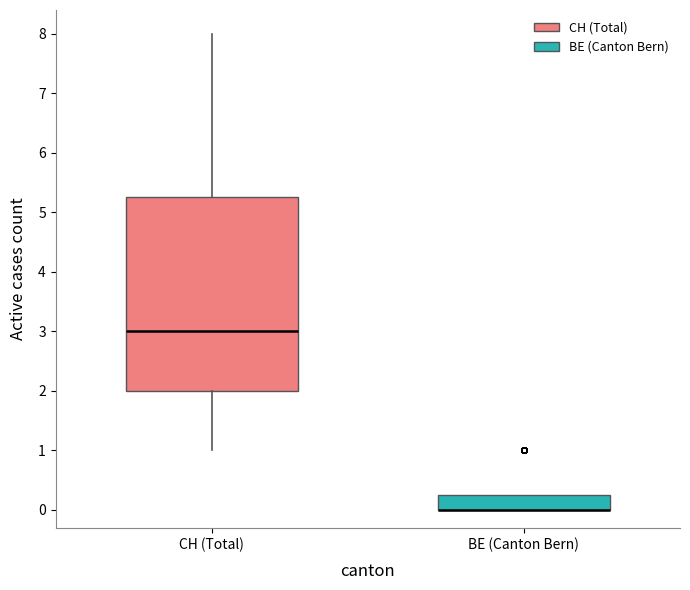

Where does the lower whisker of the box for CH (Total) end on the y-axis? The values are not printed on the chart, so give them approximately, as read against the axis.

1.0